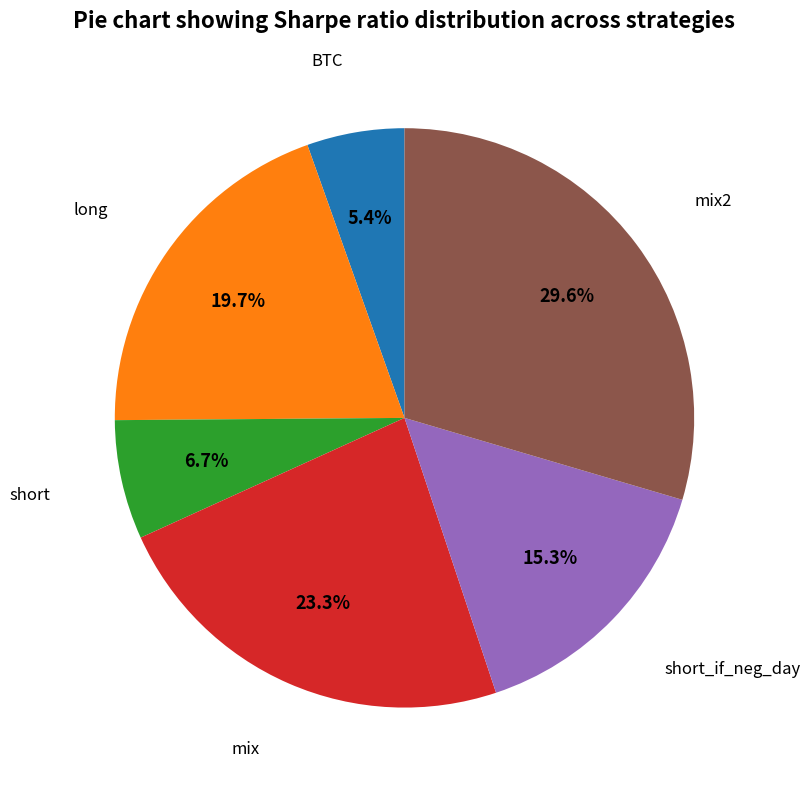

Does any single category account for the majority?

No